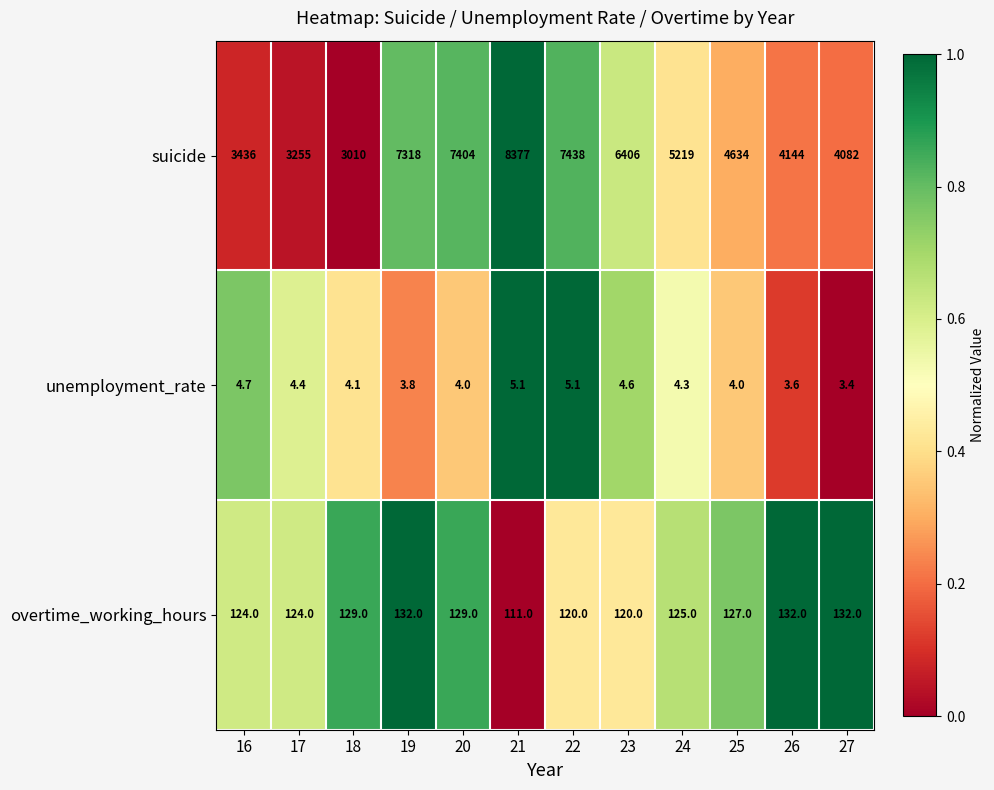

The unemployment_rate series shows 5.1 at 21. True or false?

True